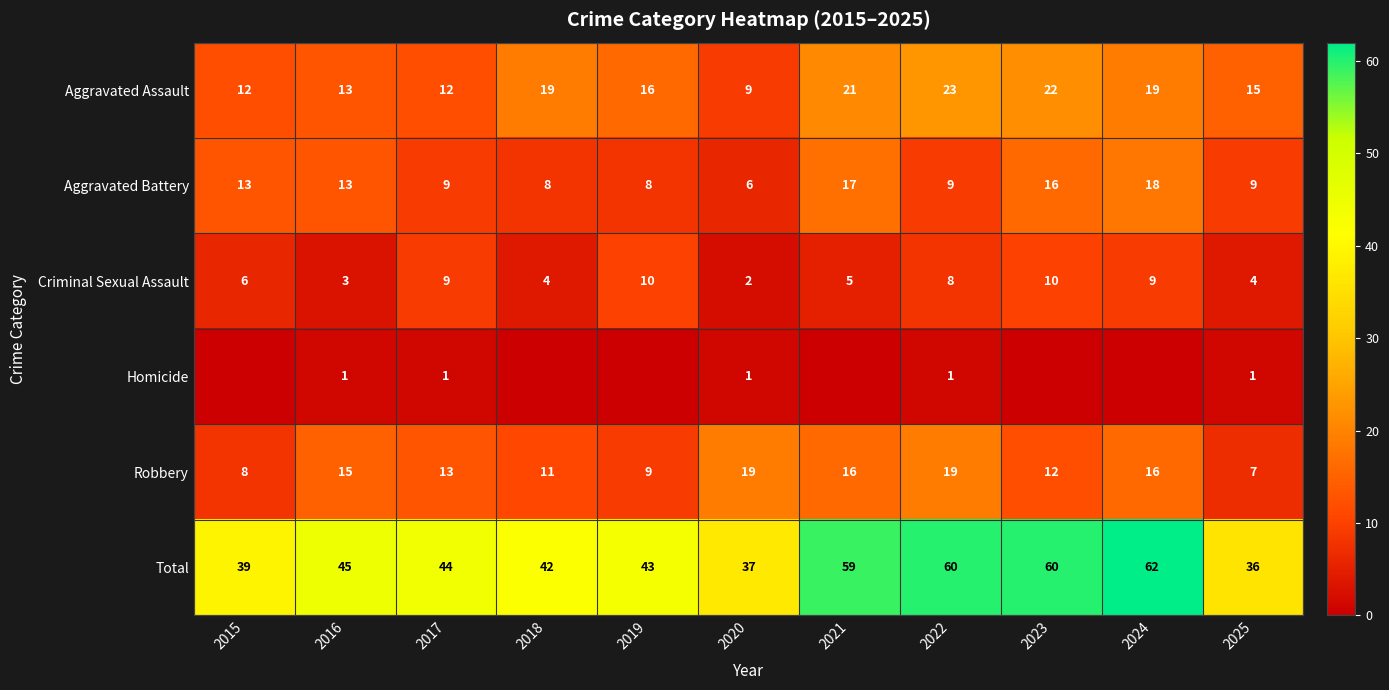

Which category has the lowest value across all series?

2015